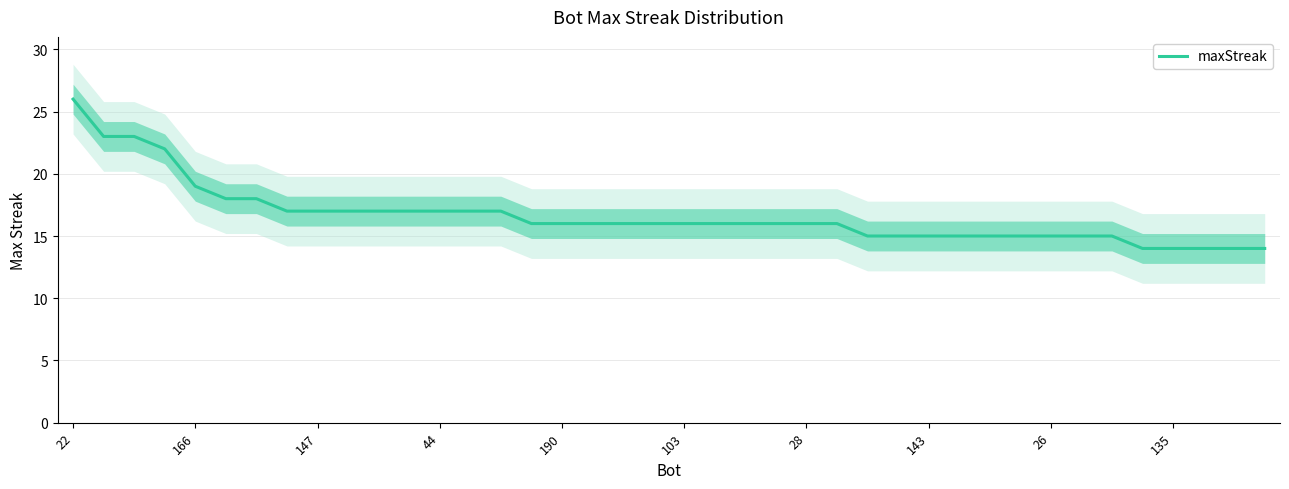

Which label corresponds to the smallest value in the chart?

35